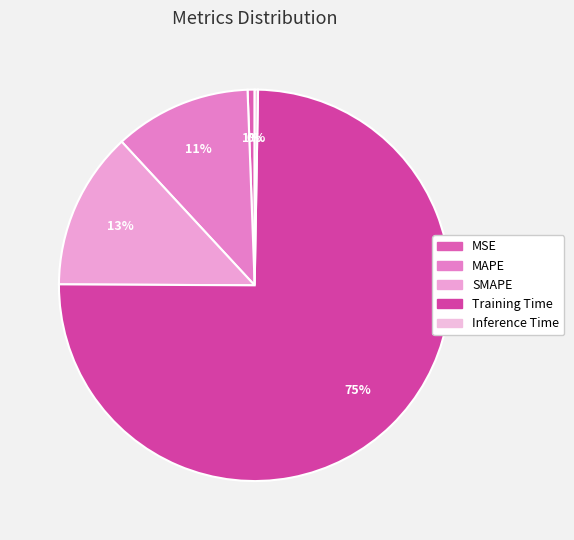

To the nearest percent, what percentage of the pie is Training Time?

75%